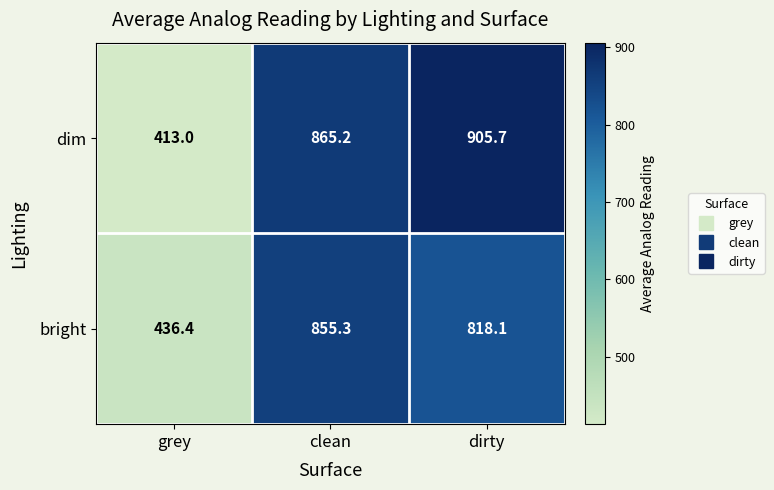

Count the number of categories in the chart.

3